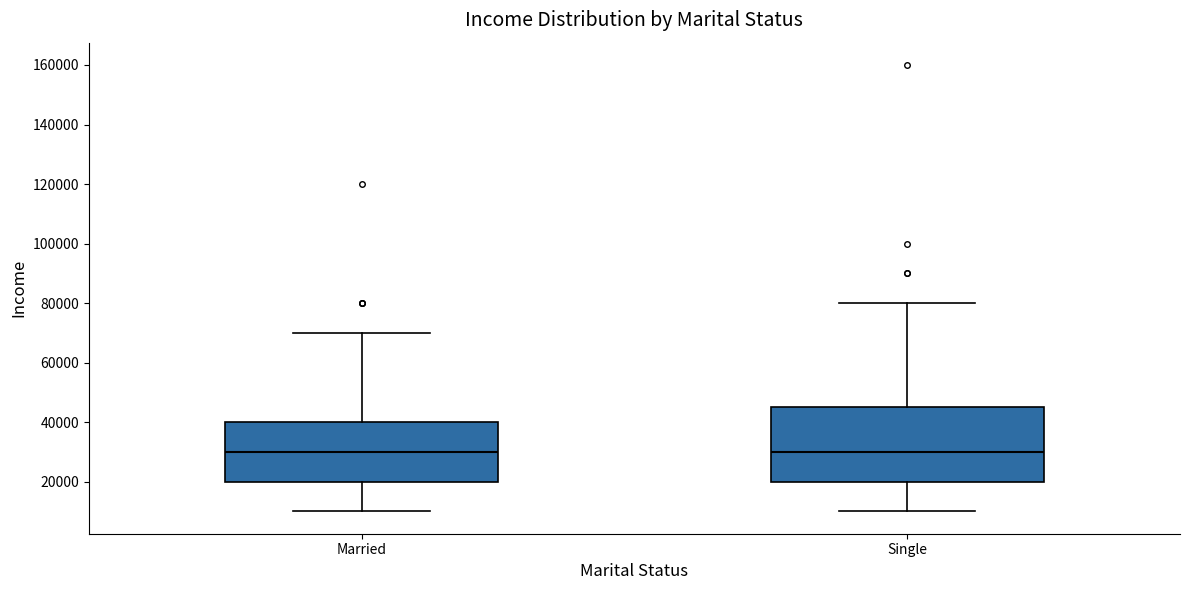

Where is the upper edge of the box for Single on the y-axis? The values are not printed on the chart, so give them approximately, as read against the axis.

46000